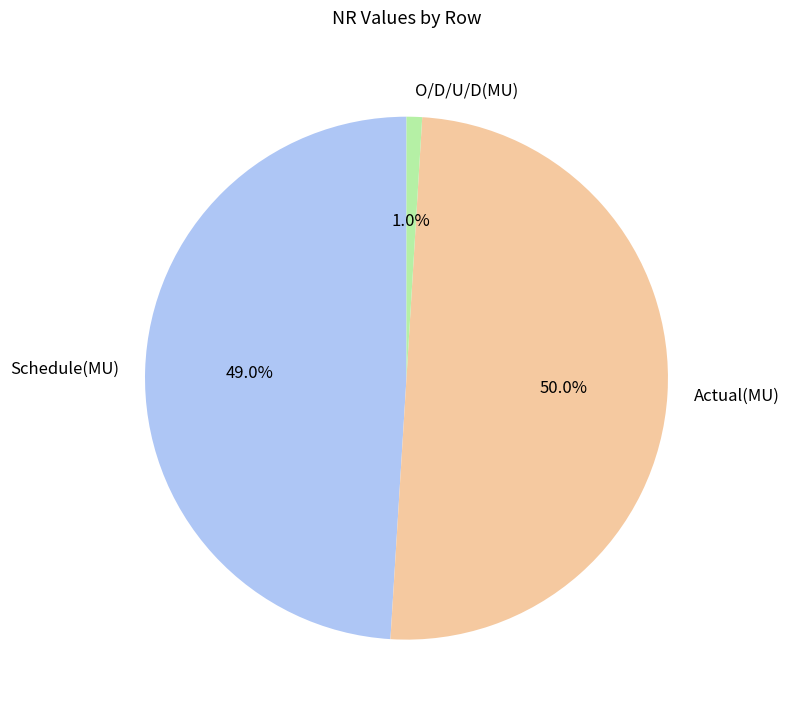

To the nearest percent, what is the average slice percentage?

33%